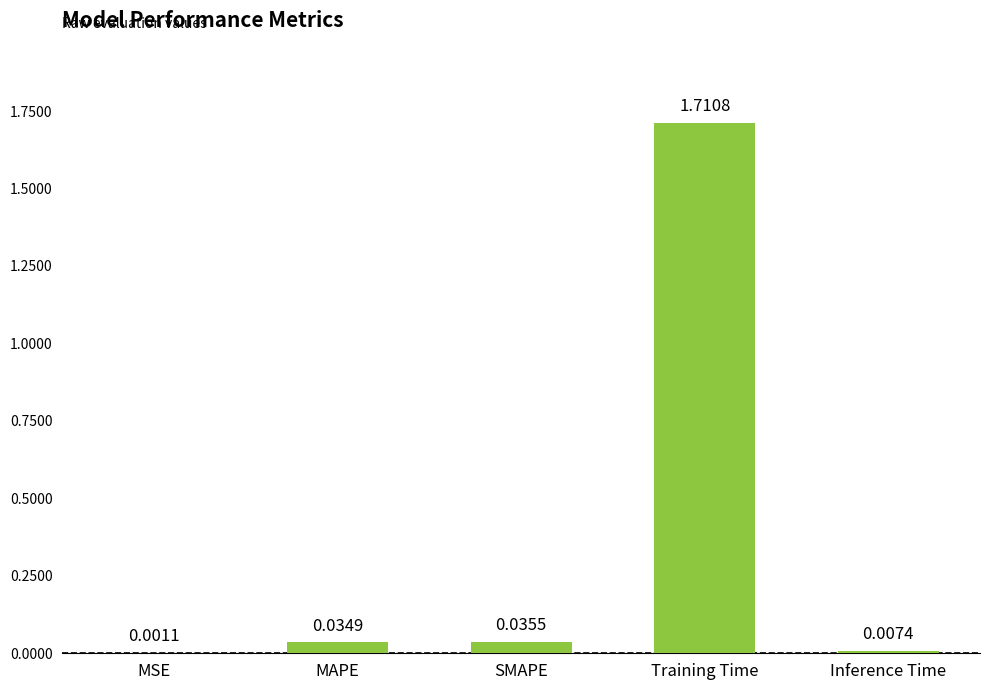

Where is the data nearest to the value 0?

MSE